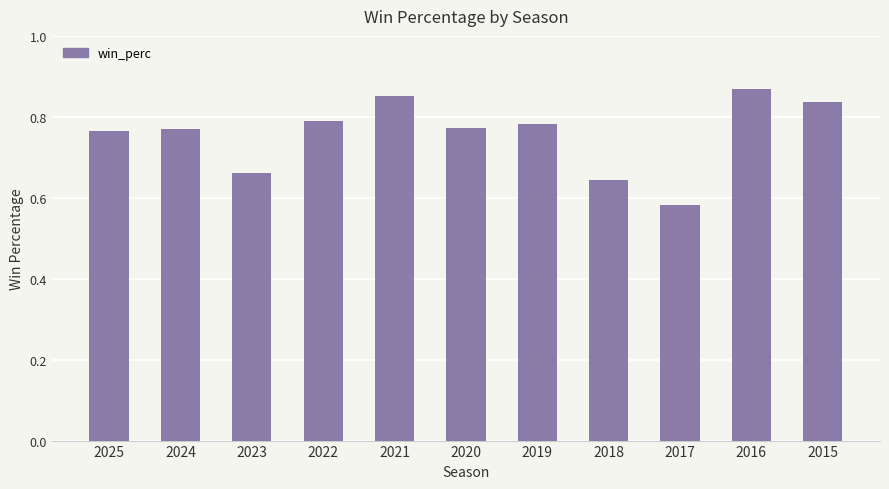

Between 2020 and 2021, which is larger?

2021